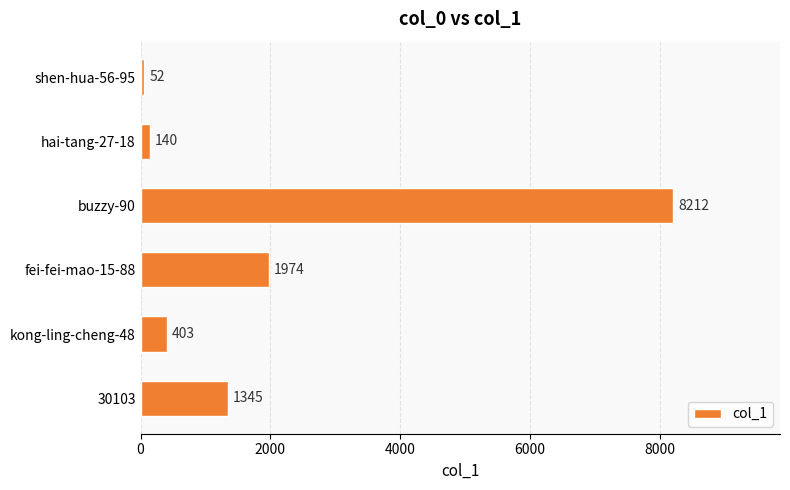

At which label is the value closest to 4132?

fei-fei-mao-15-88